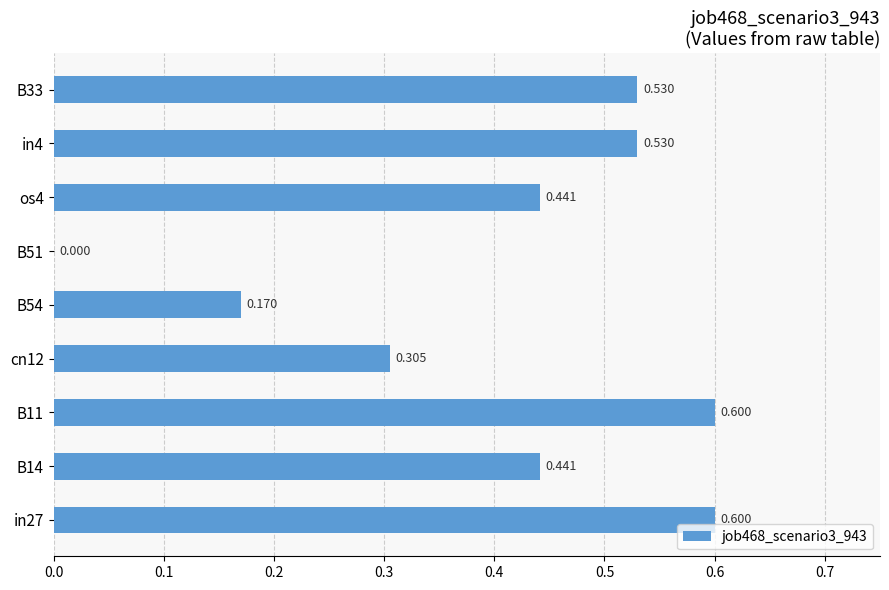

Are the bars grouped side by side (vs. stacked)?

No